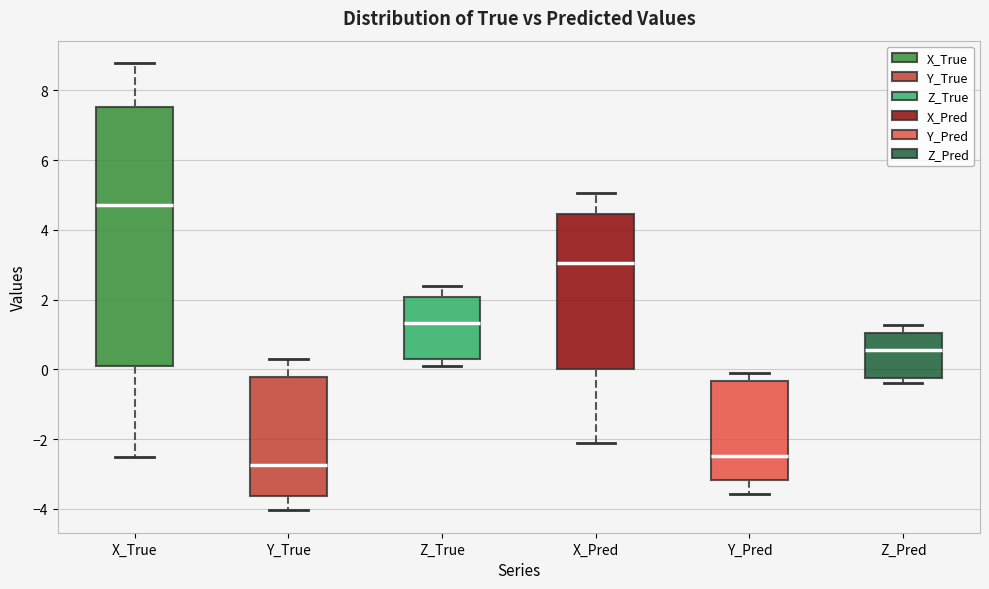

Which box has the highest median line?

X_True